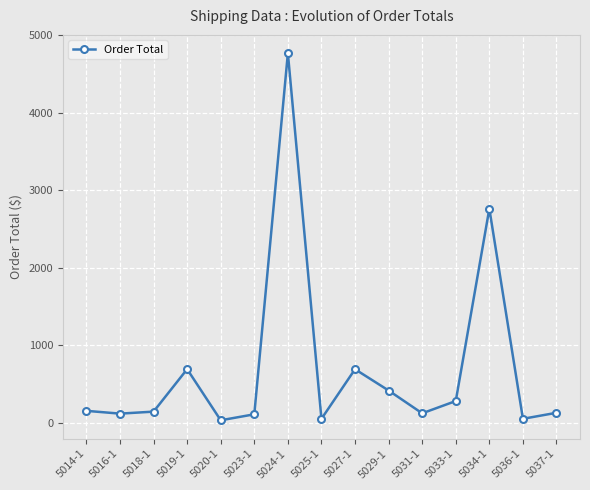

What is the ratio of the value at 5023-1 to the value at 5037-1?

0.9